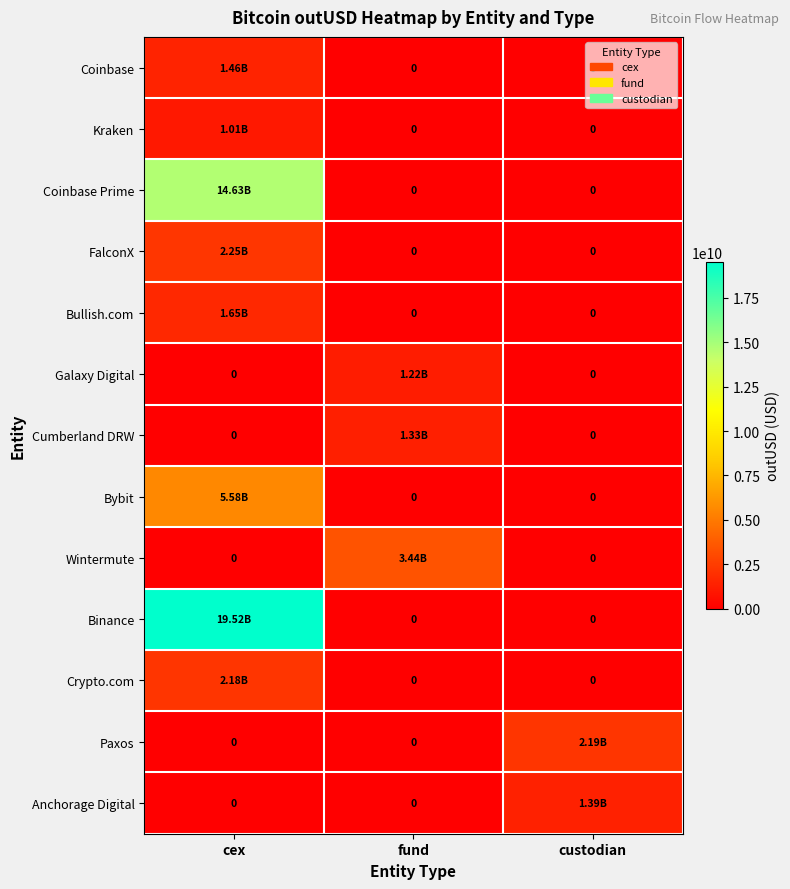

Between fund and custodian, which series saw the biggest shift?

Wintermute